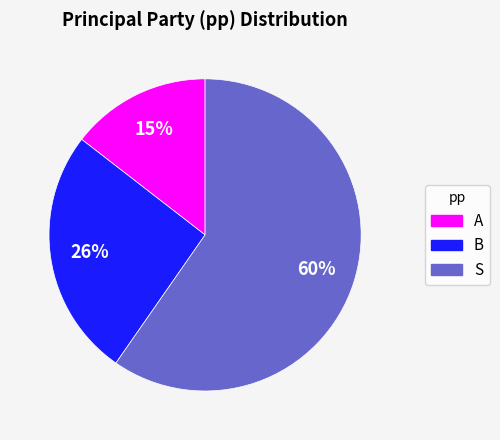

To the nearest percent, what portion does A represent?

15%